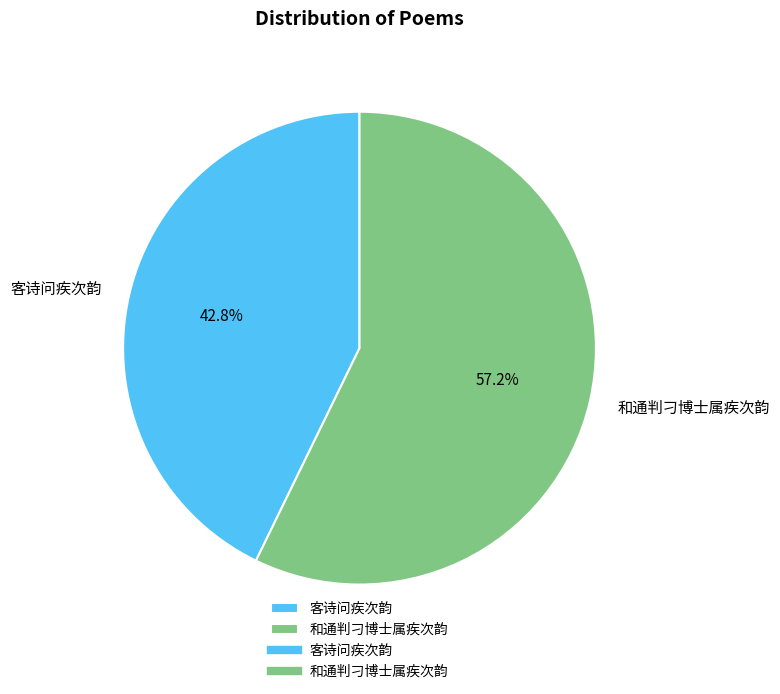

What percentage is NOT represented by 和通判刁博士属疾次韵?

42.8%